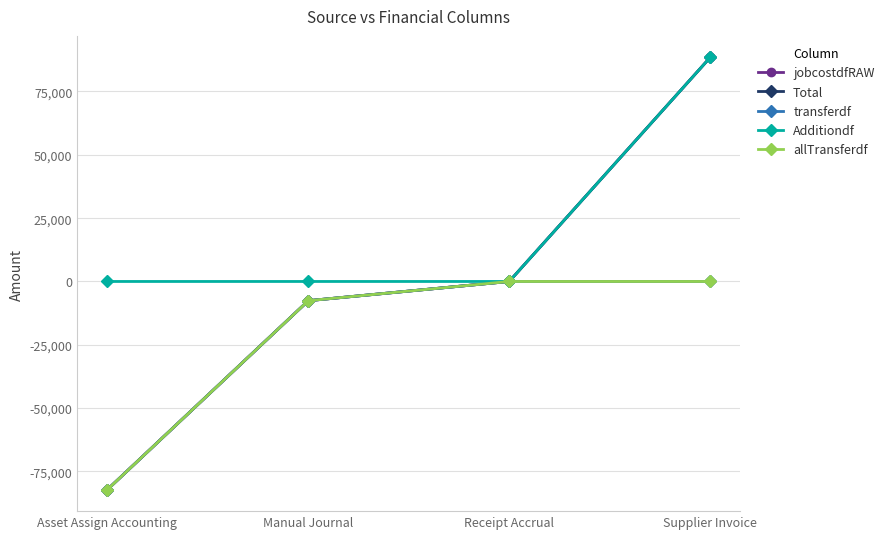

How many lines are shown in the chart?

5